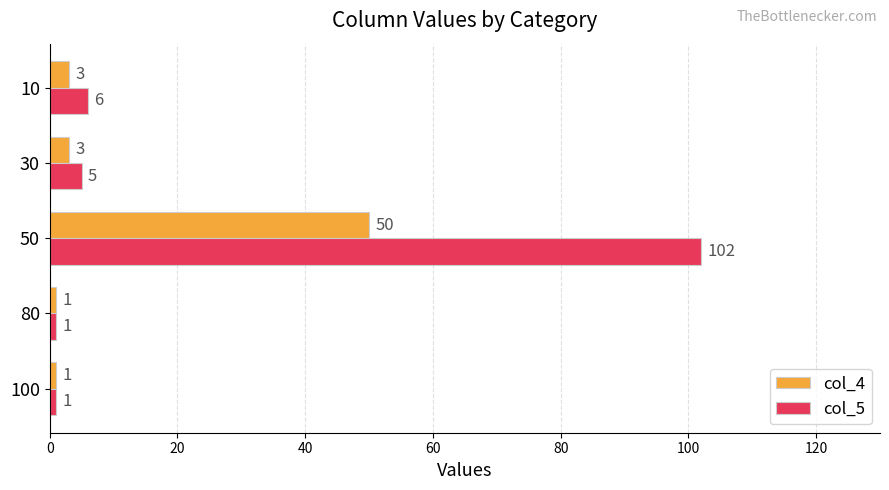

At which category is the sum across all series the highest?

50